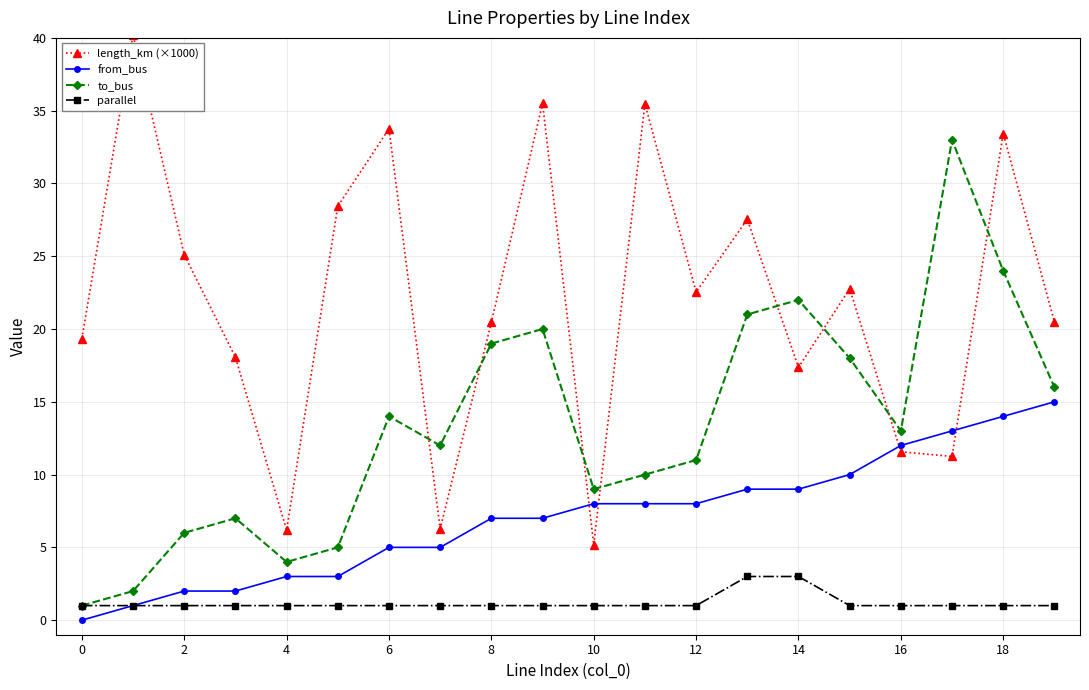

List the series in order of their peak value, lowest first.

parallel, from_bus, to_bus, length_km (×1000)